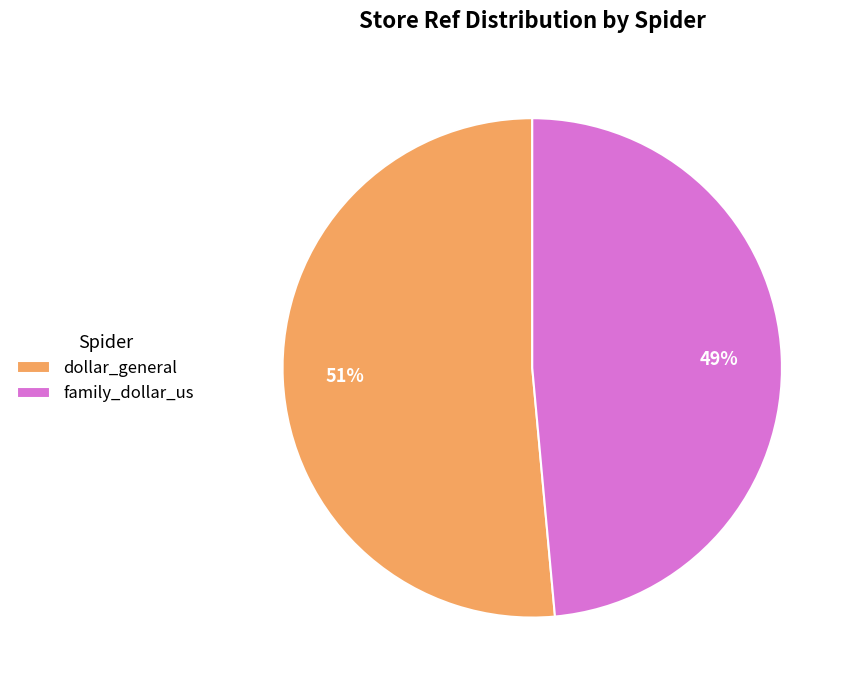

Count the number of slices in the pie.

2